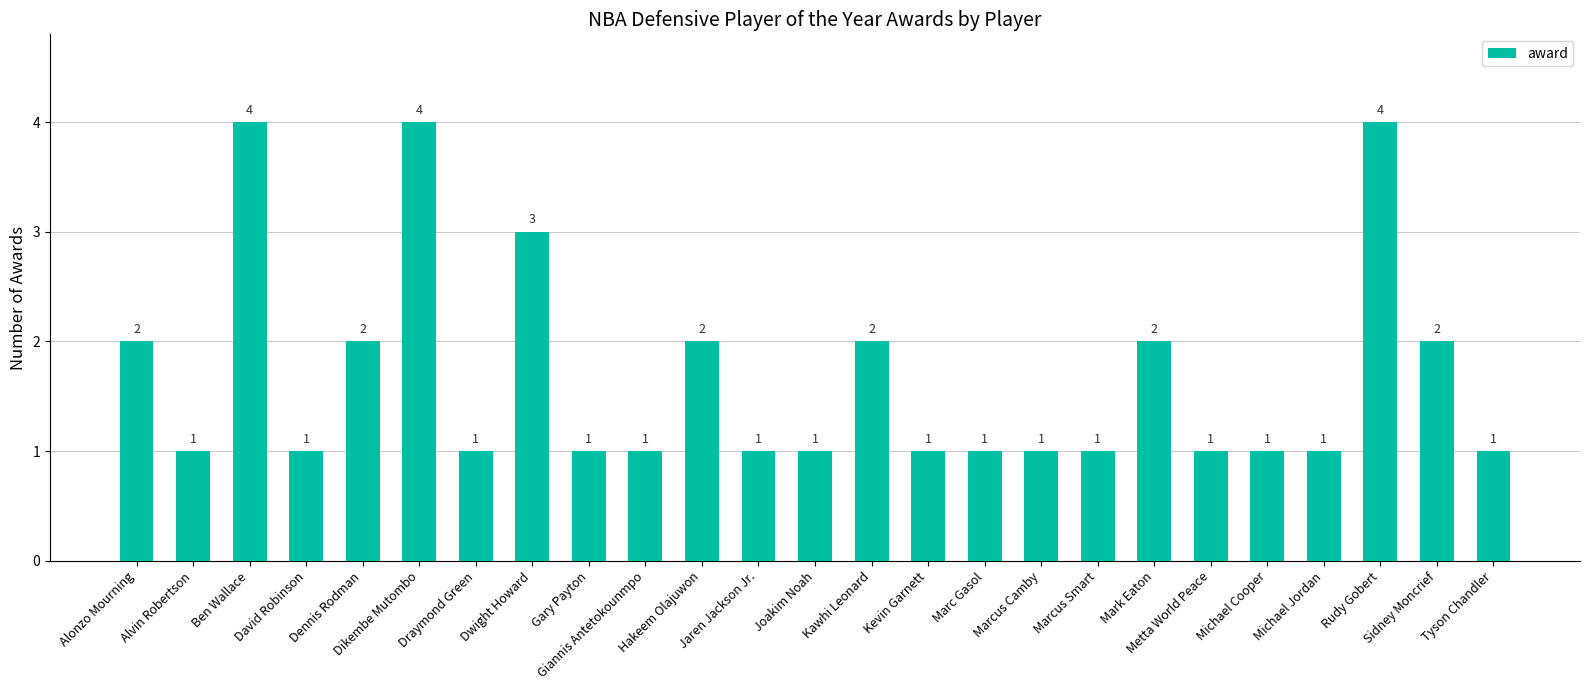

How many data points are above 1?

10